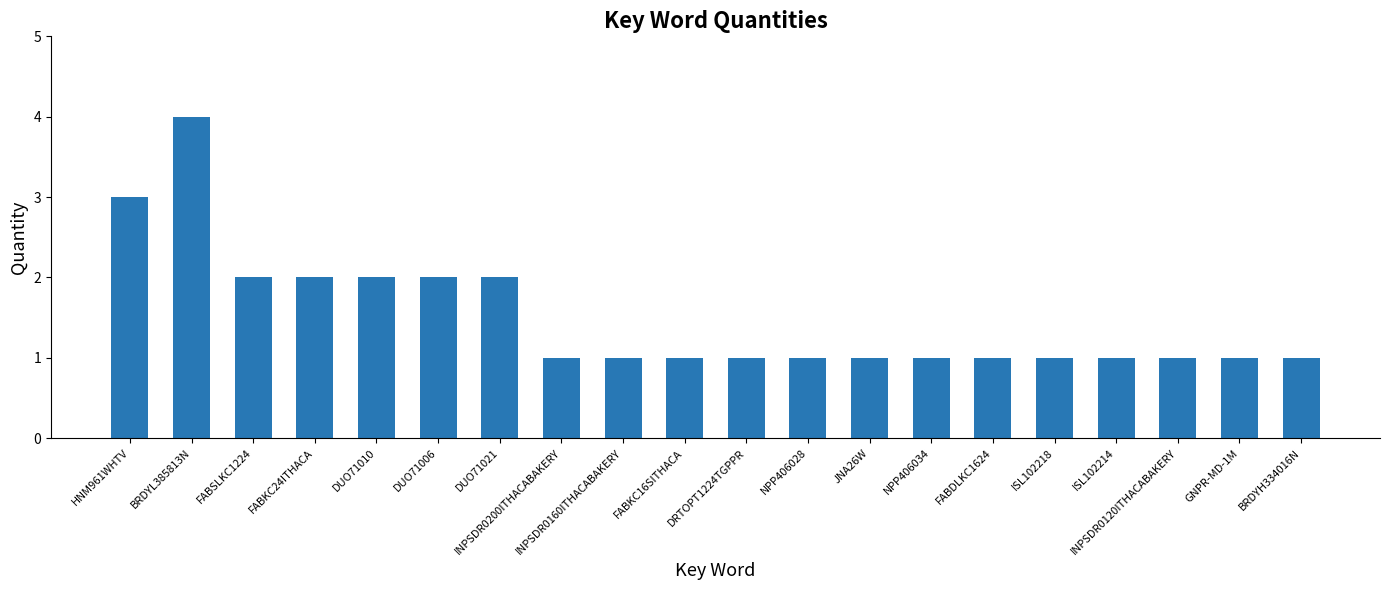

What position from the right is ISL102218?

5